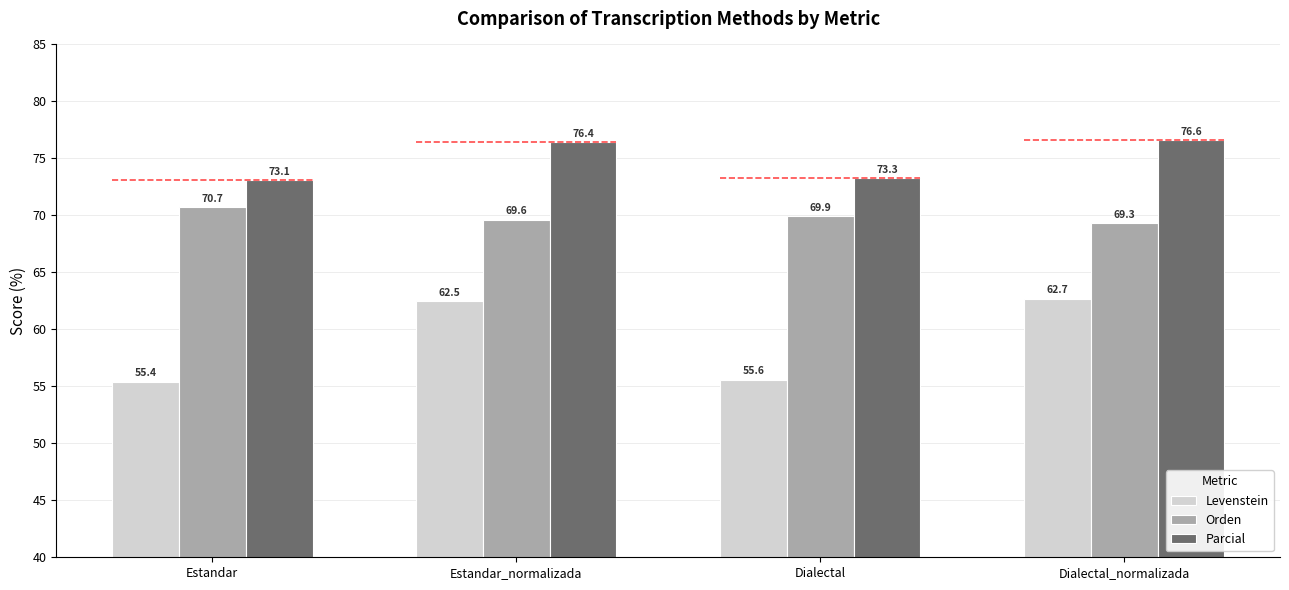

Which series has the largest total across all categories?

Parcial